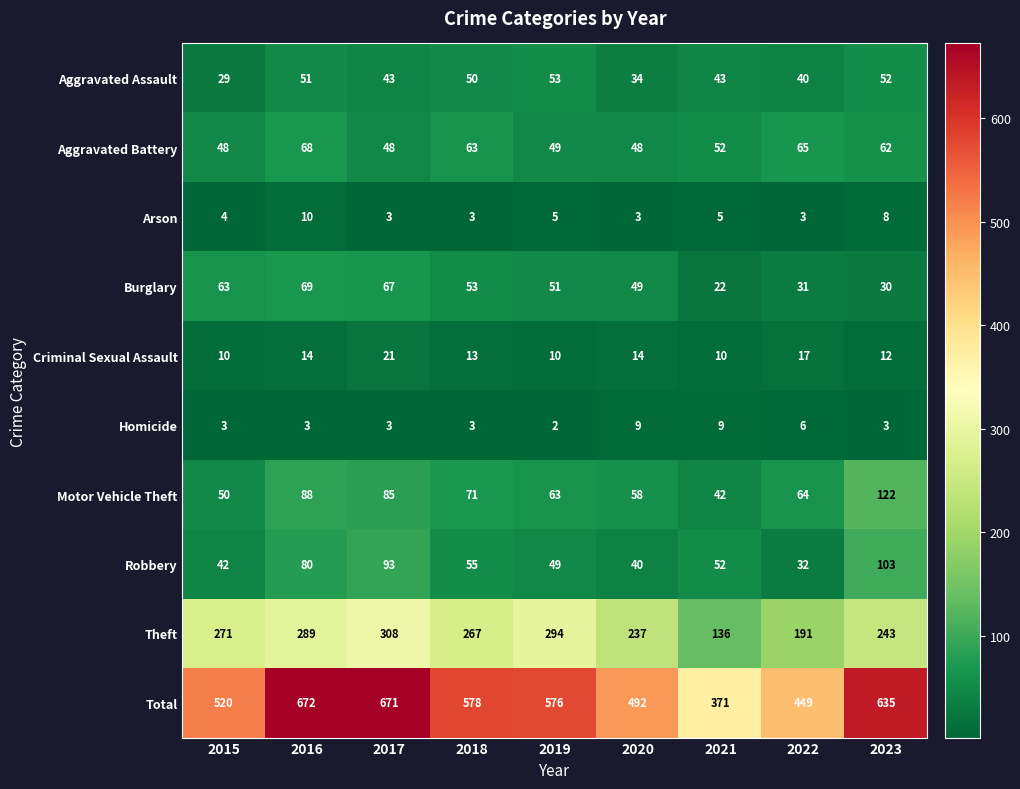

What is the difference between the maximum and second lowest values in the Arson series?

7